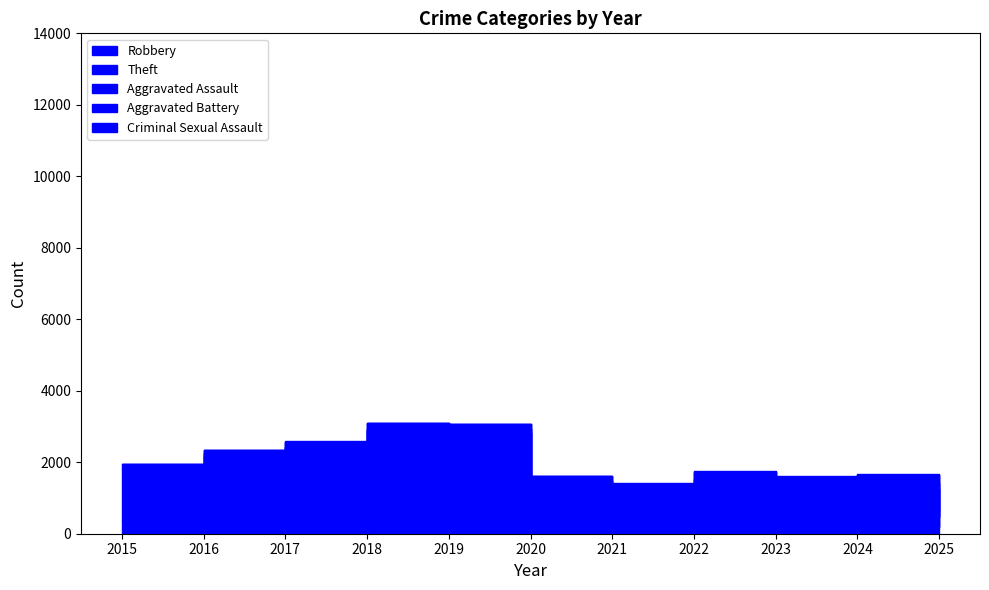

How many values in the Aggravated Assault series exceed 95?

5